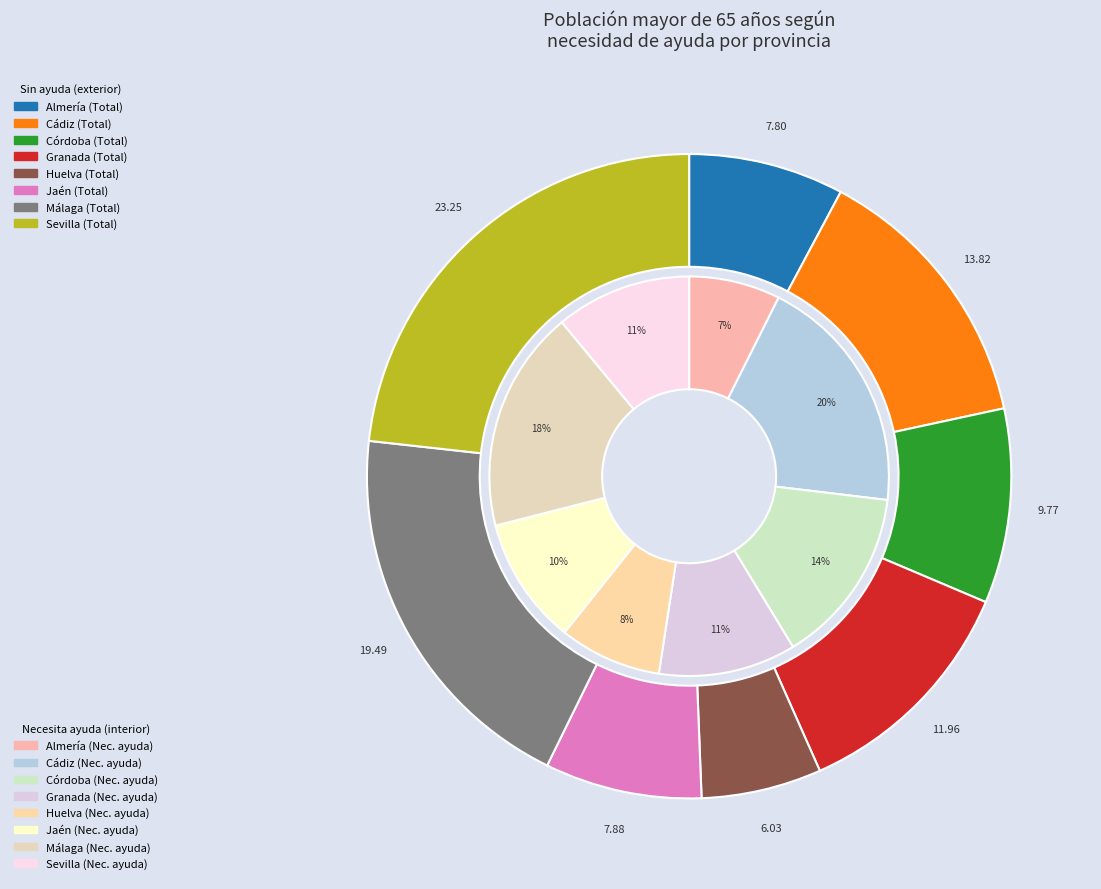

What percentage is the Jaén slice, to the nearest percent?

10%